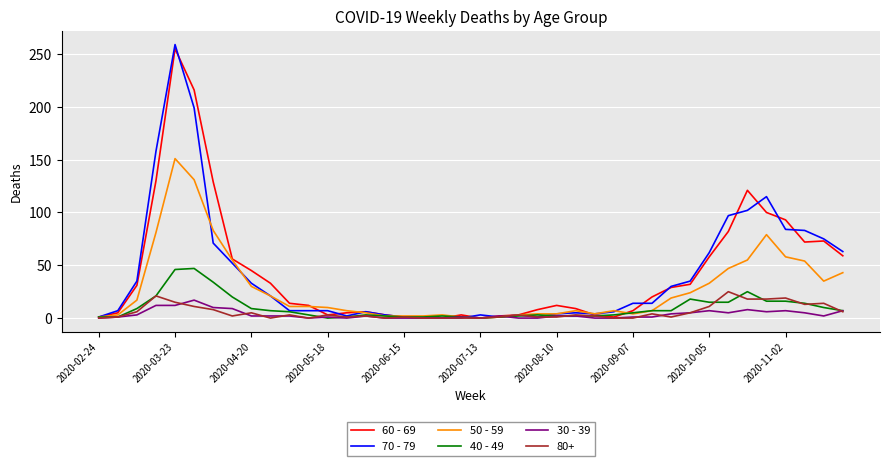

Which series has the largest range (max minus min)?

70 - 79